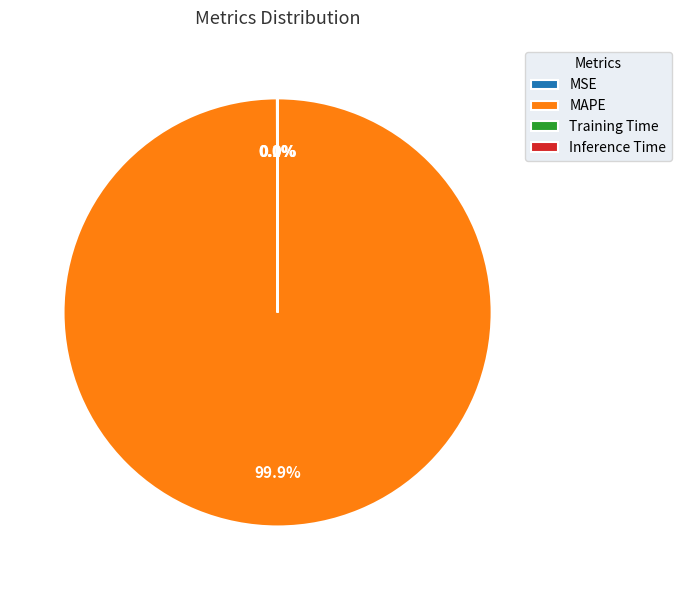

What is the largest slice in the pie chart?

MAPE